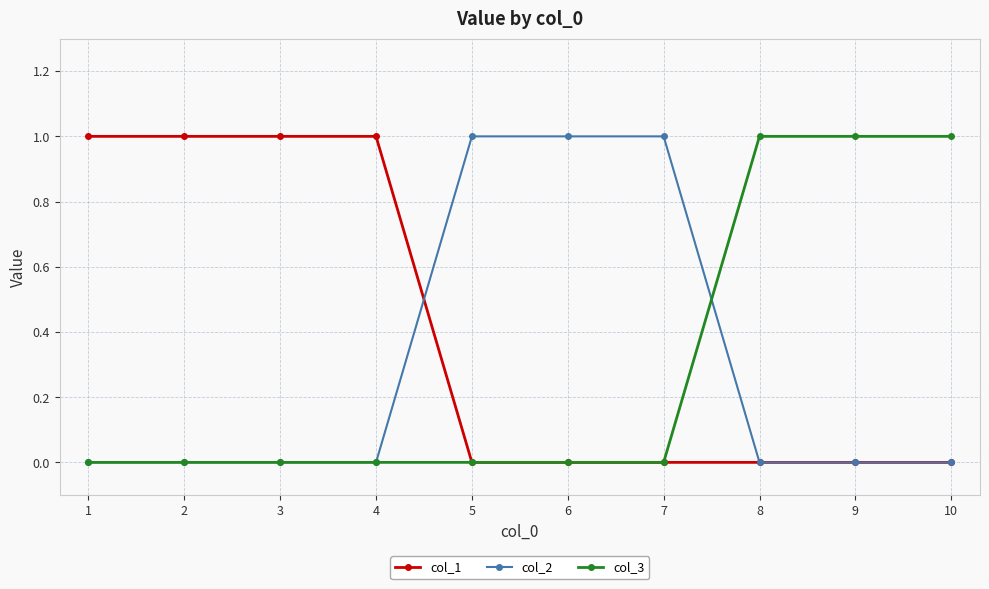

How many distinct data groups are displayed?

3